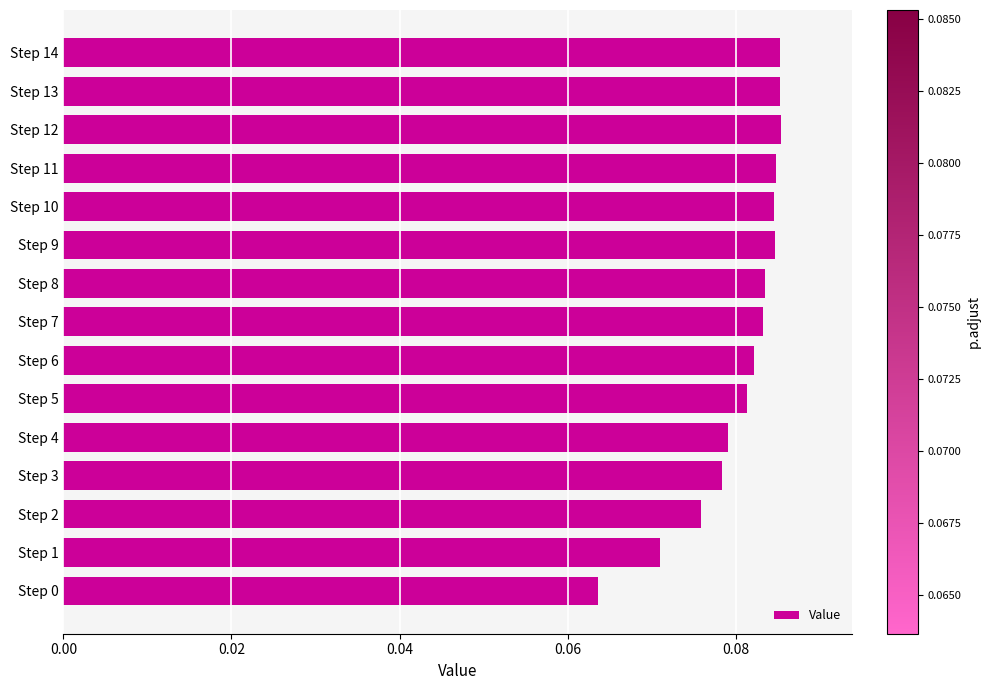

Which category has the lowest value across all series?

Step 0